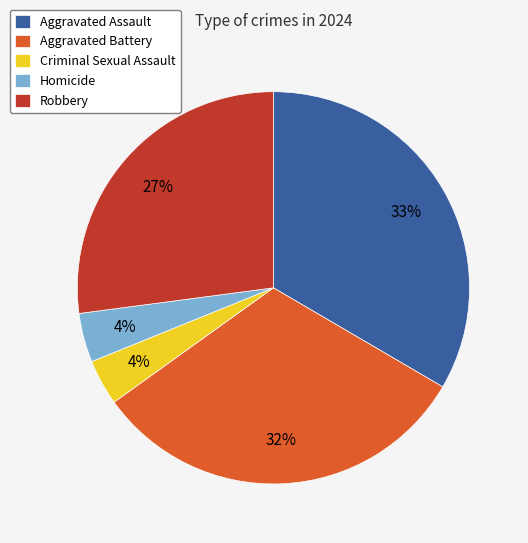

Which category has the biggest portion of the pie?

Aggravated Assault